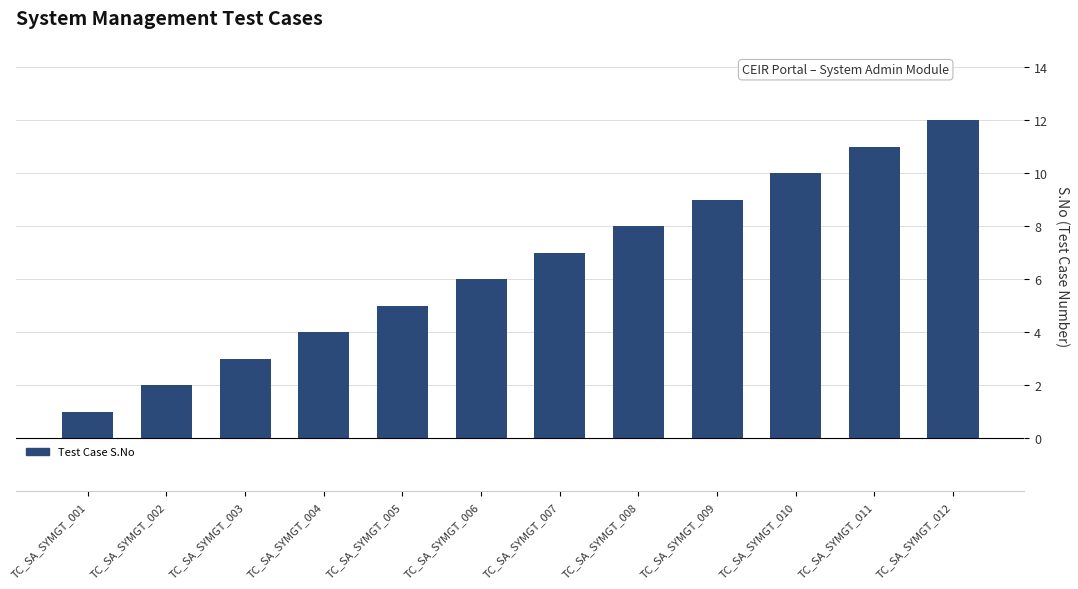

At which label is the value closest to 6?

TC_SA_SYMGT_006